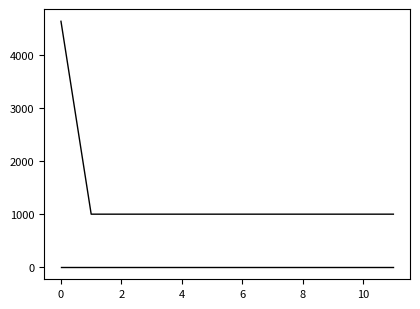

Is this an area chart (filled region under the line)?

No